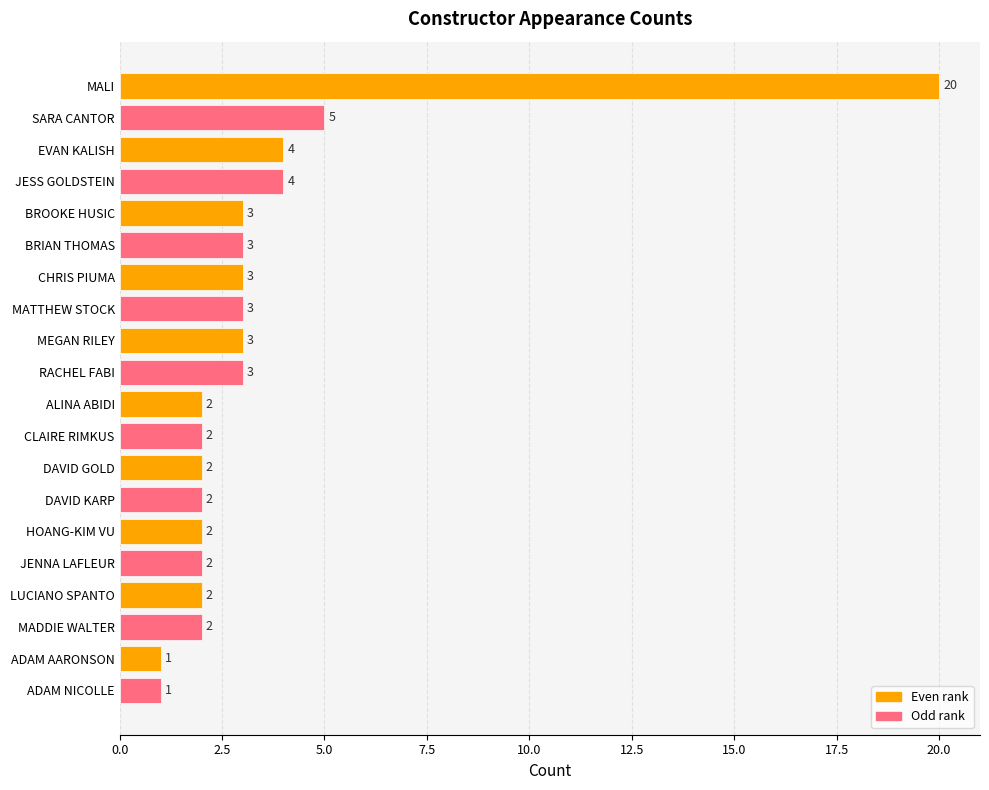

What is the difference between the second highest and minimum values?

4